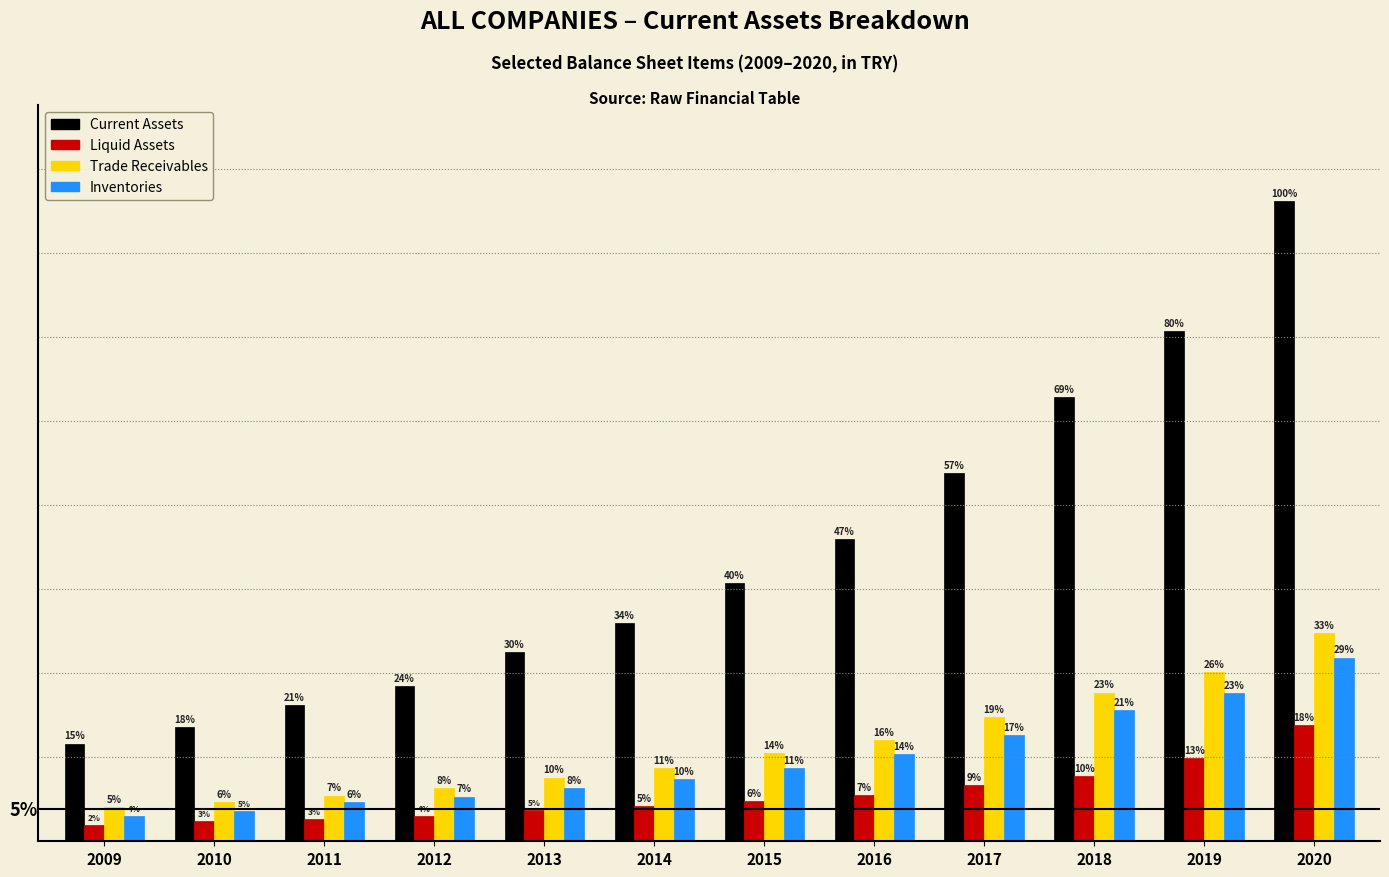

Does the chart contain any negative values?

No